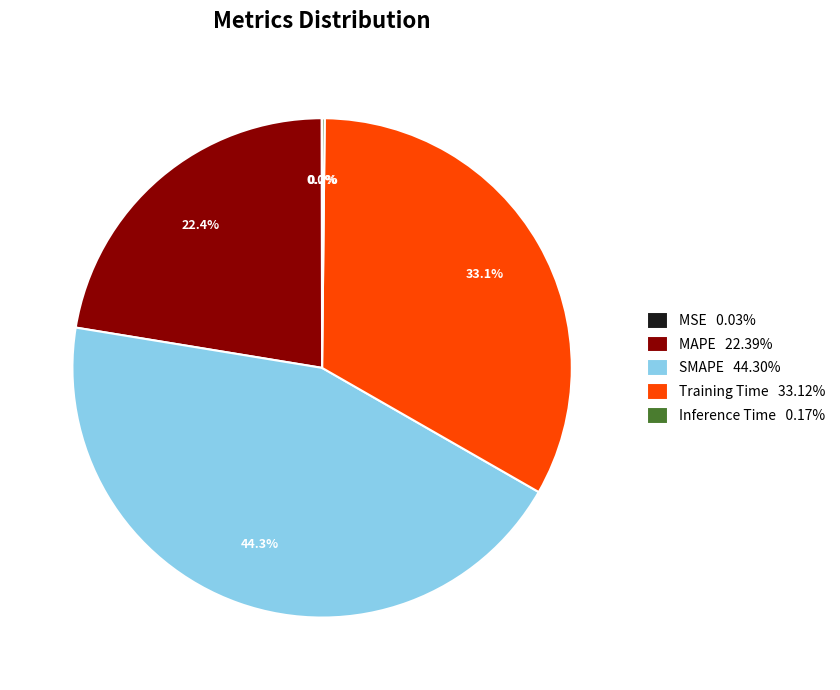

Is there a majority slice in this chart?

No